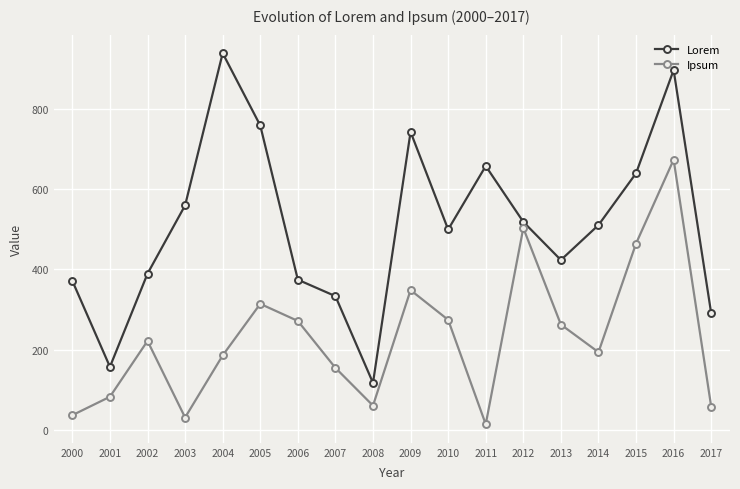

Which category has the lowest value across all series?

2011